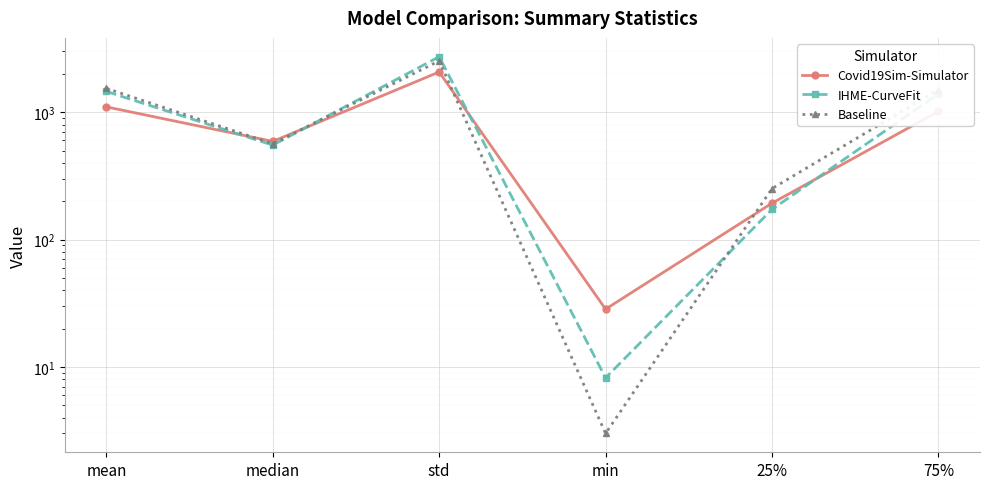

What is the difference between the second highest and minimum values in the Baseline series?

1536.8